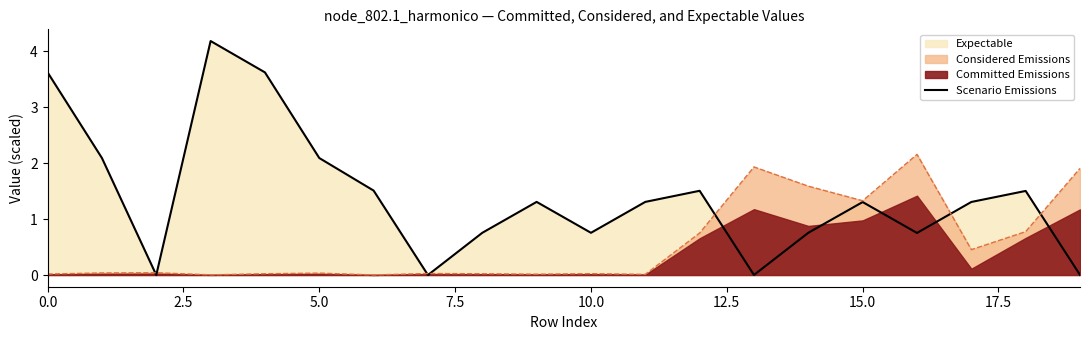

What is the value of the 16th point from the left?

1.3